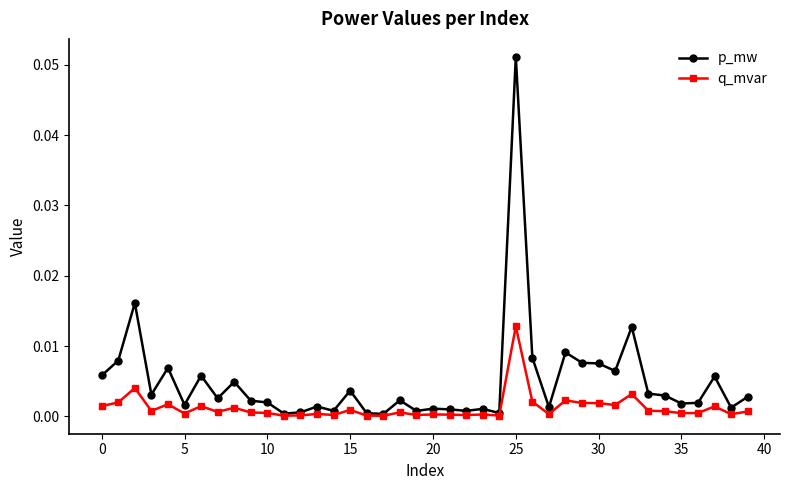

True or false: q_mvar has more than 1 interior local peaks.

True